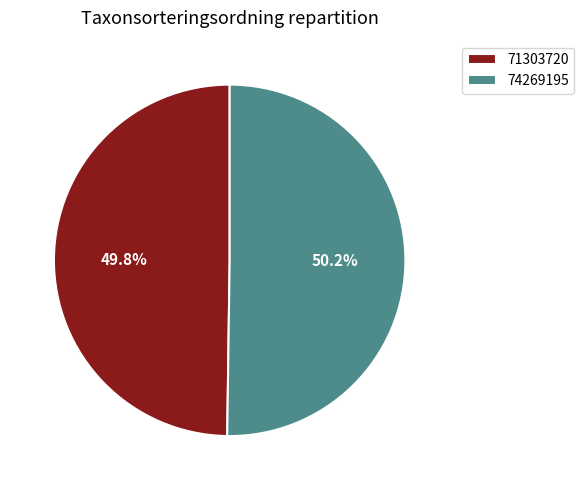

How many segments does this pie chart have?

2